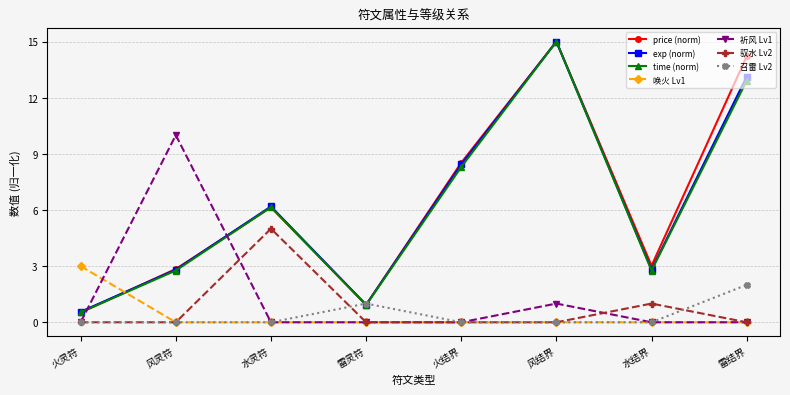

What position from the right is 火结界?

4